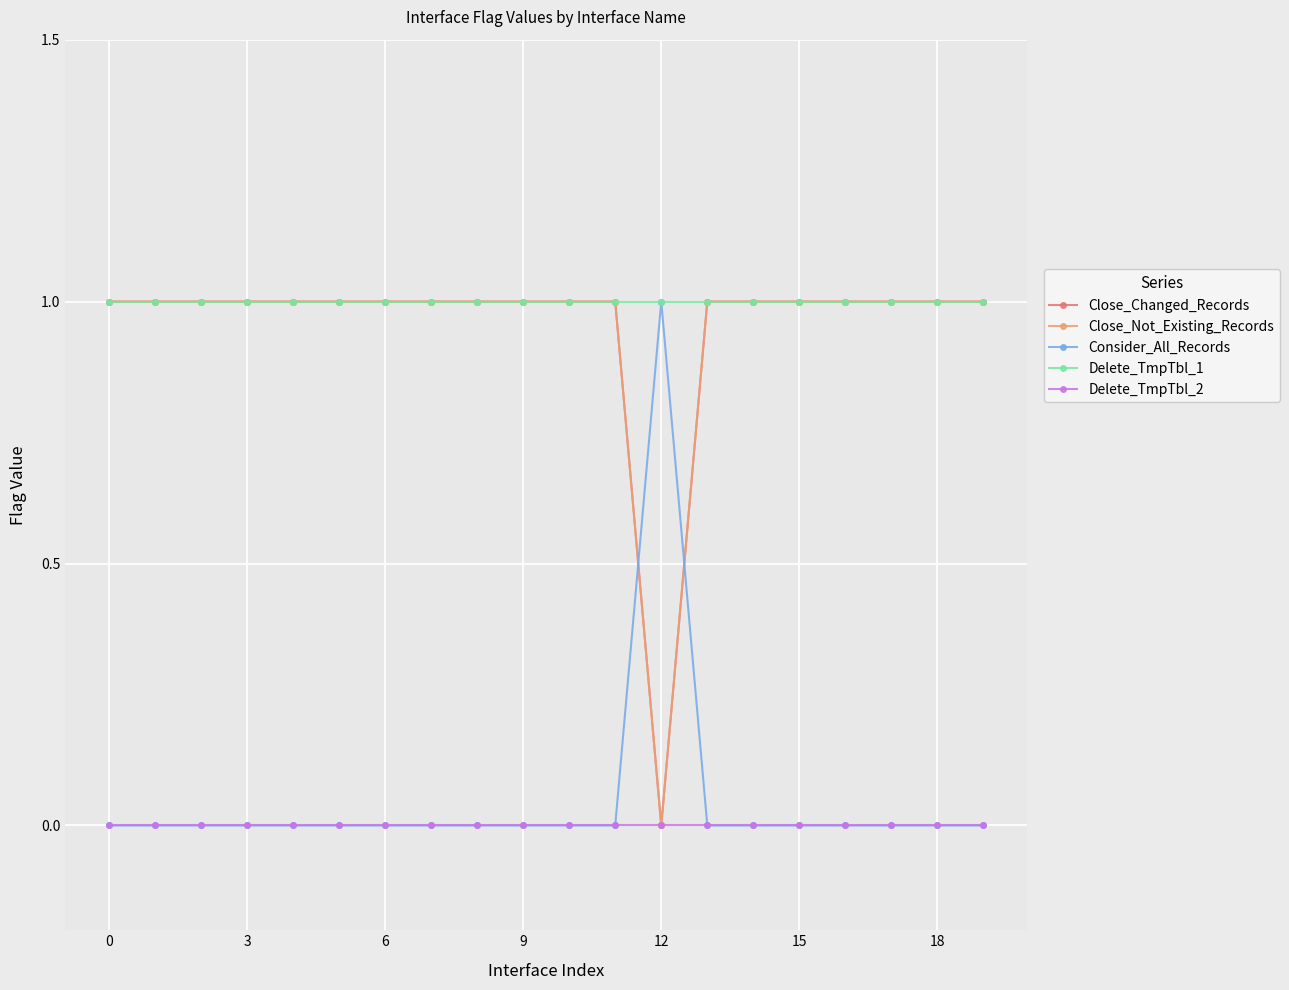

Is this an area chart (filled region under the line)?

No